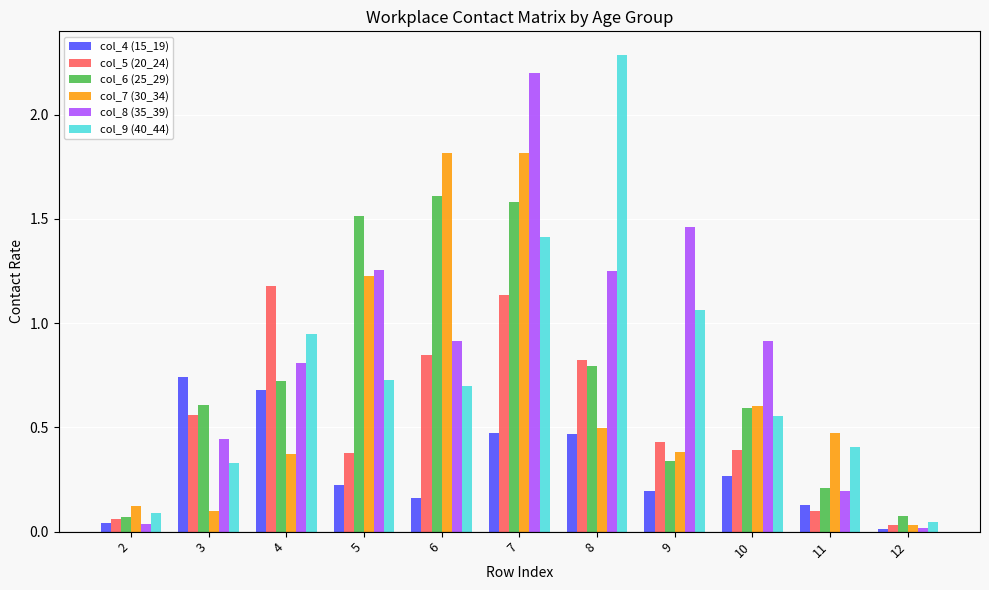

Which series changed the most between 6 and 7?

col_8 (35_39)